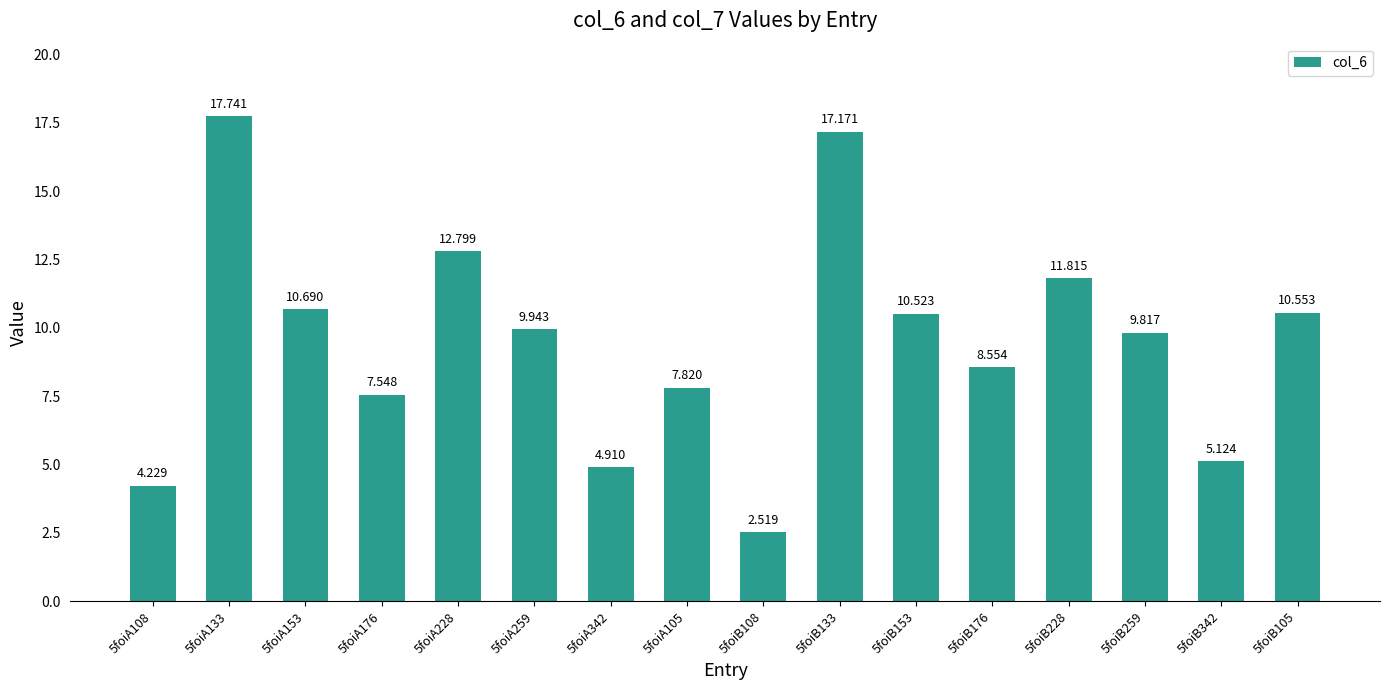

What is the change in value from 5foiB133 to 5foiB105?

-6.6